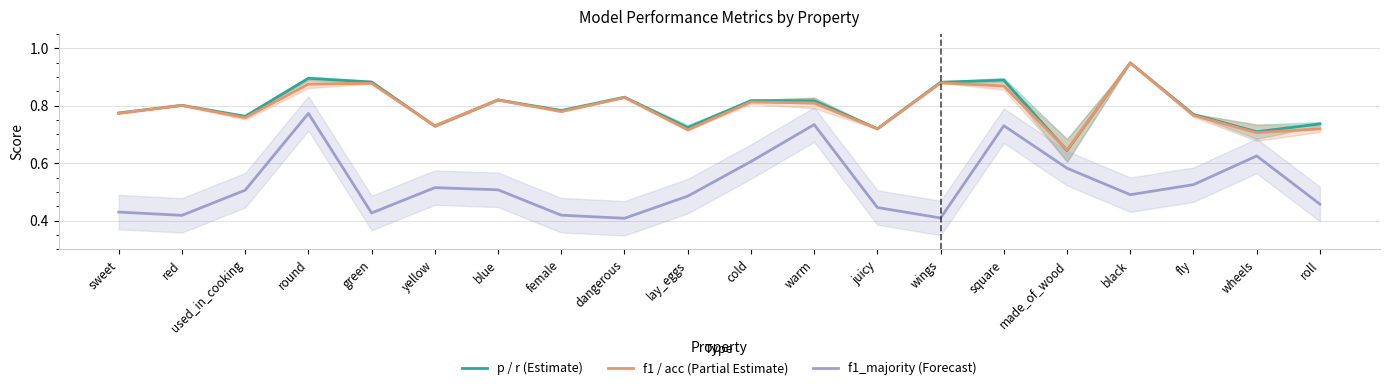

Is the value of p / r (Estimate) at wheels greater than the value of f1_majority (Forecast) at round?

No